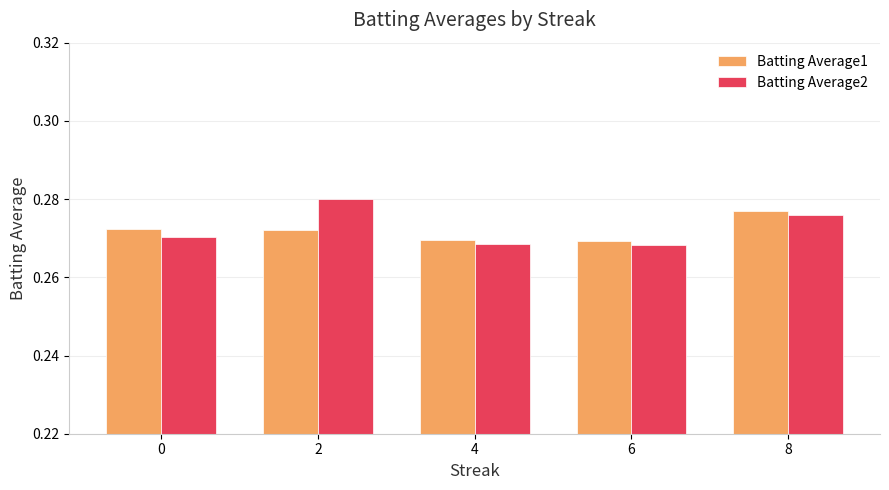

At how many categories does at least one series exceed 0?

5